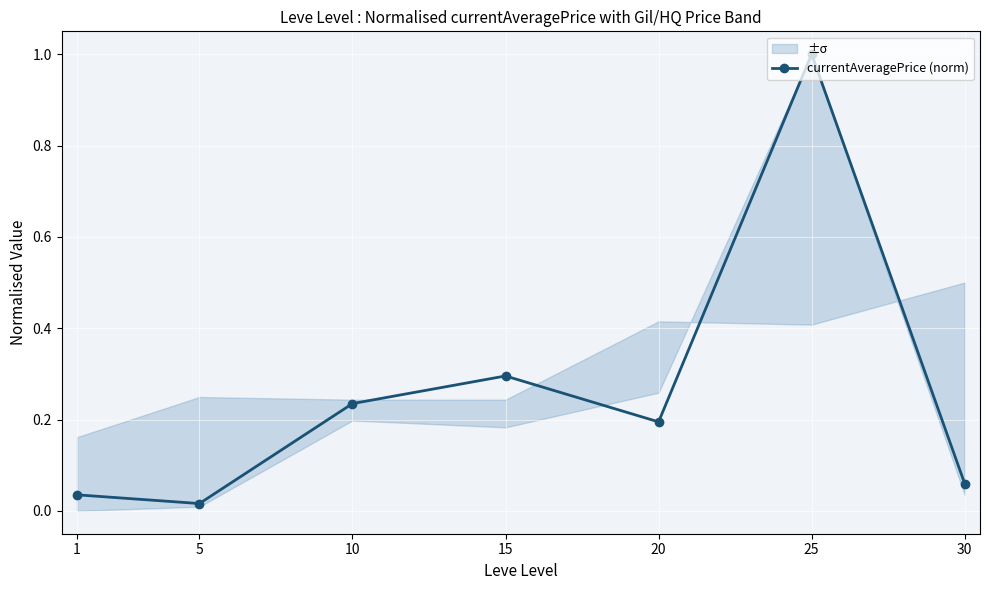

Is it true that the value at 5 is 0.0?

True